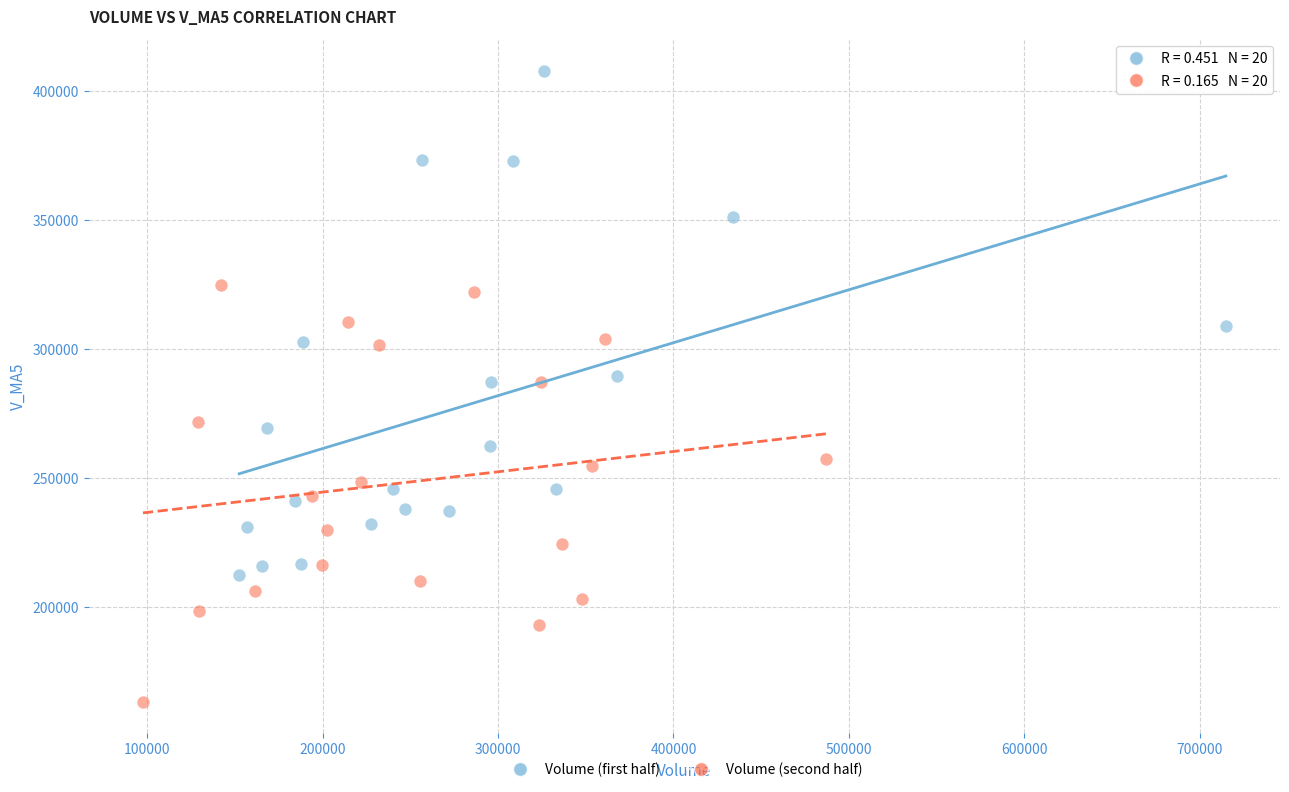

Which series contains the highest Y value?

Volume (first half)